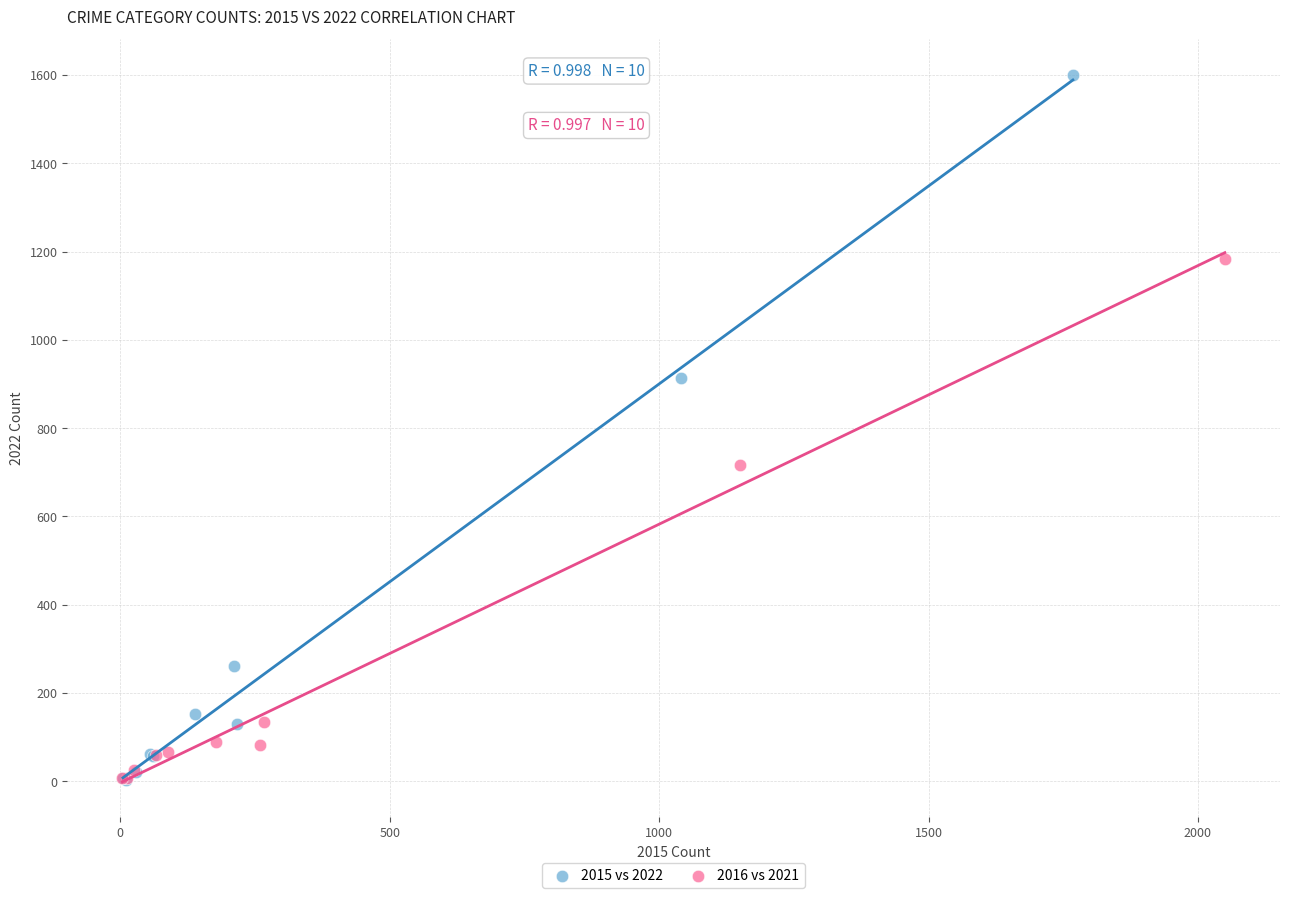

What are all the series names shown in the legend?

2015 vs 2022, 2016 vs 2021